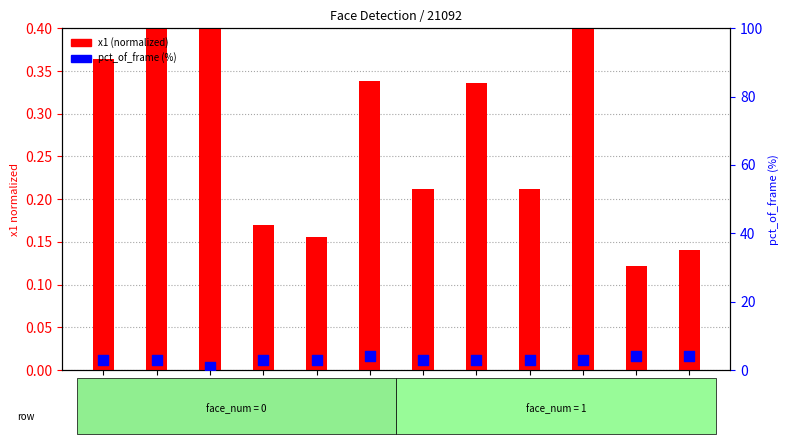

Which series has the largest Y range (max minus min)?

pct_of_frame (%)